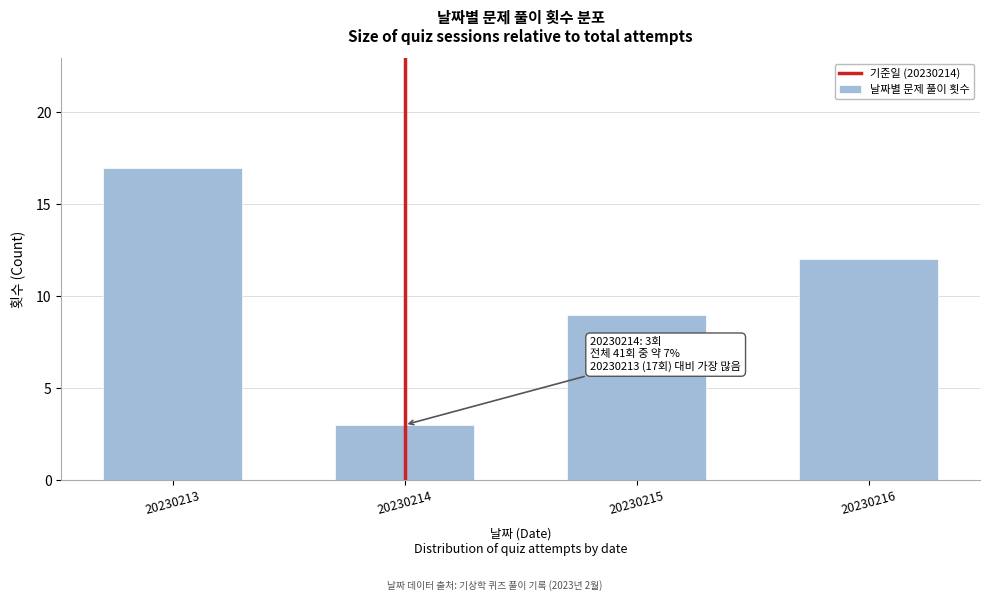

Reading left to right, transcribe all the data shown in this chart.

17	3	9	12